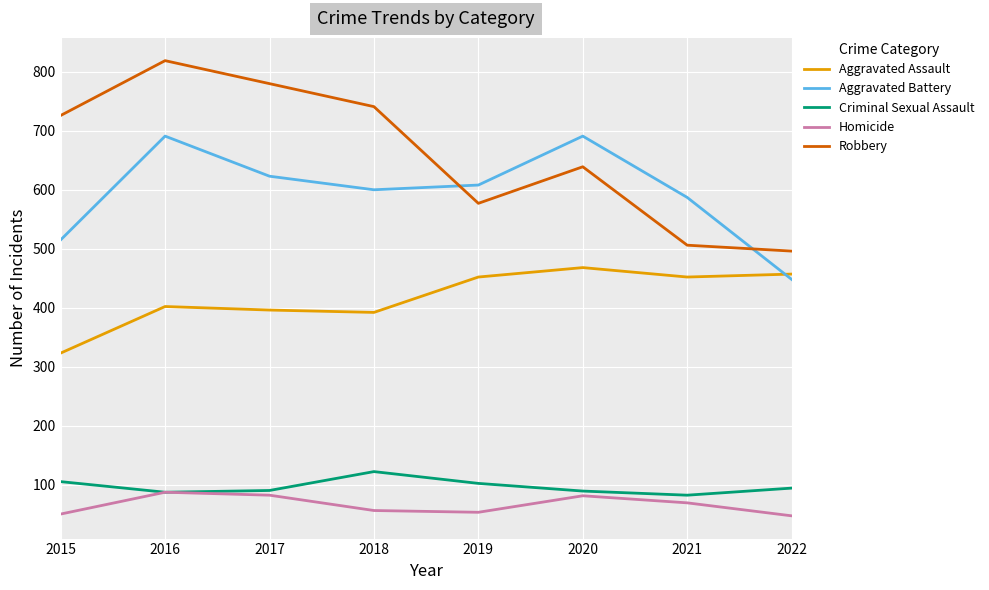

True or false: Criminal Sexual Assault and Robbery cross at least once.

False